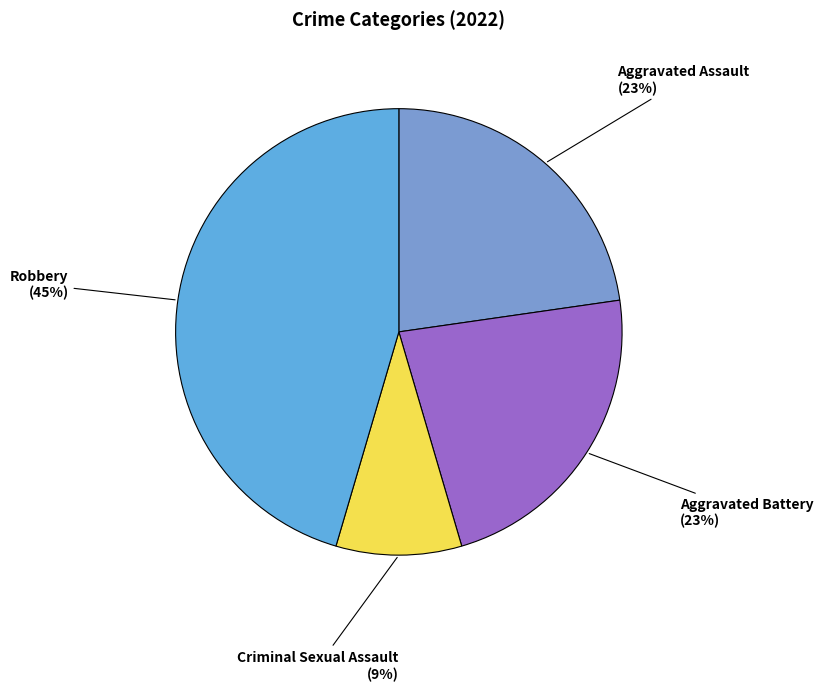

The Aggravated Assault slice represents 23% of the pie. True or false?

True